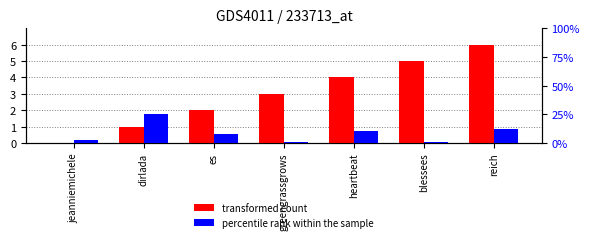

List the series in order of their overall mean, highest first.

percentile rank within the sample, transformed count